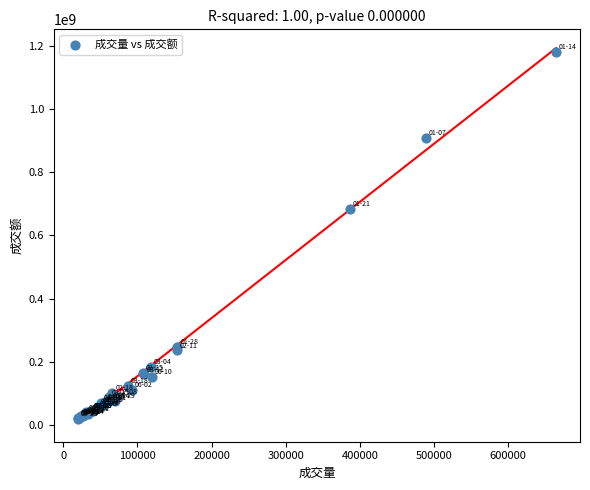

What Y value in the scatter plot is closest to 601228226?

684466570